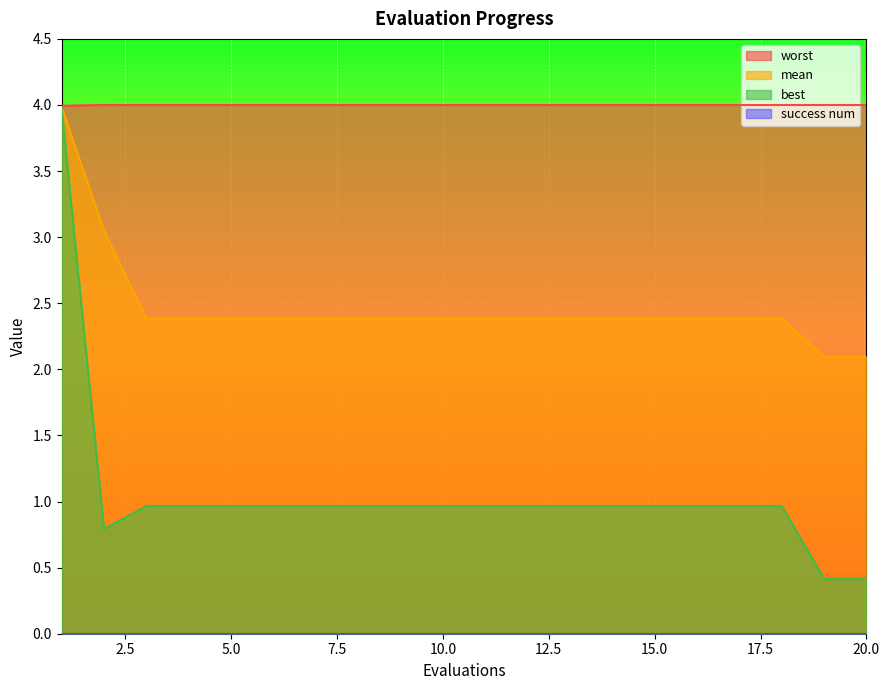

What is the difference between the second highest and minimum values in the mean series?

1.0